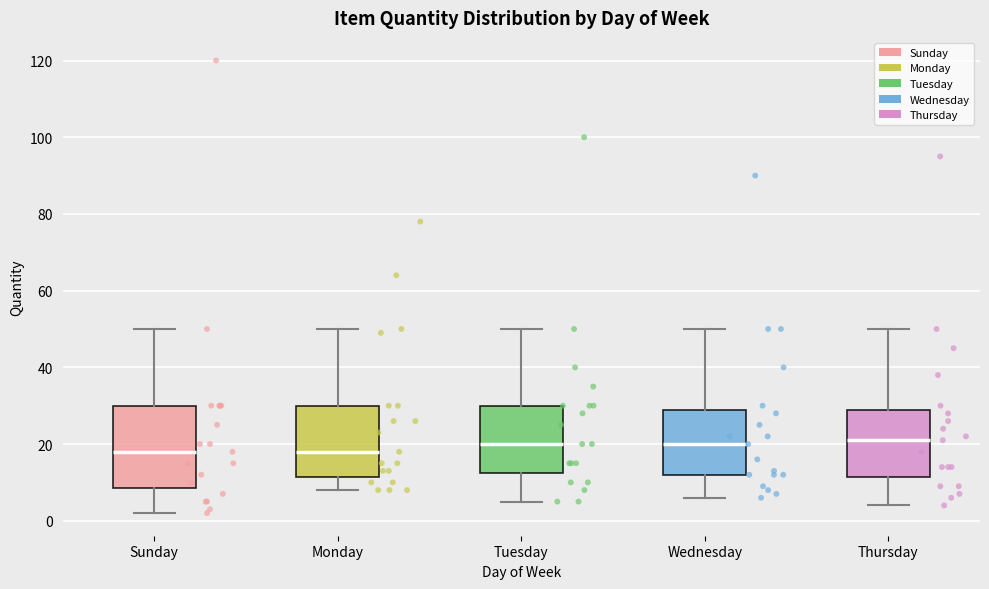

Reading left to right, transcribe this box plot: for each box, give where its median line is, the range the box spans, and where its two whiskers end, as read against the y-axis. The values are not printed on the chart, so give them approximately, as read against the axis.

Sunday: median 18, box 8 to 30, whiskers 2 to 50
Monday: median 18, box 12 to 30, whiskers 8 to 50
Tuesday: median 20, box 12 to 30, whiskers 6 to 50
Wednesday: median 20, box 12 to 30, whiskers 6 to 50
Thursday: median 22, box 12 to 30, whiskers 4 to 50